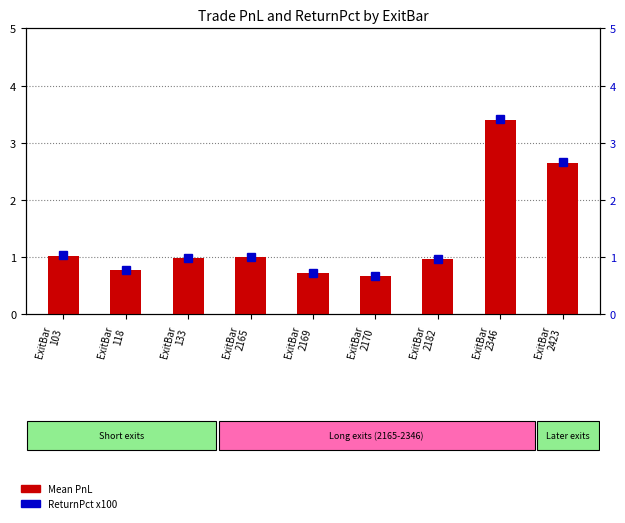

Is it true that ReturnPct x100 equals 3.4 at ExitBar
2346?

True